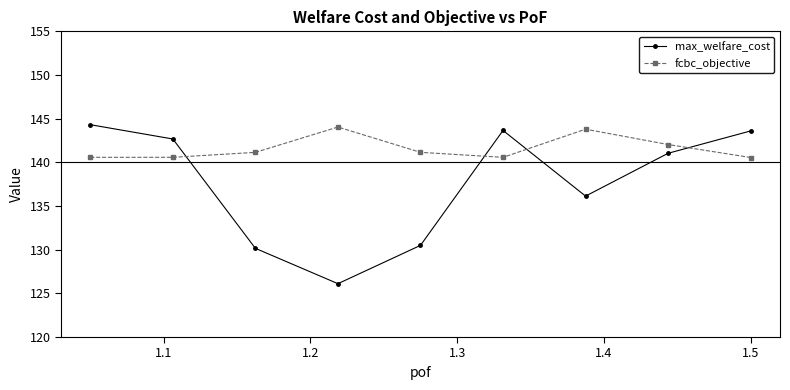

True or false: fcbc_objective and max_welfare_cost intersect in this chart.

True